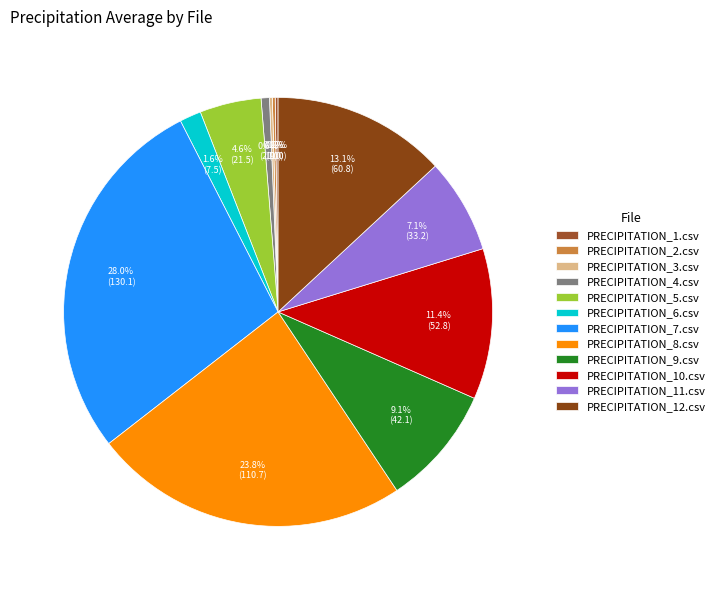

What is the ratio of the value at PRECIPITATION_8.csv to the value at PRECIPITATION_9.csv?

2.6